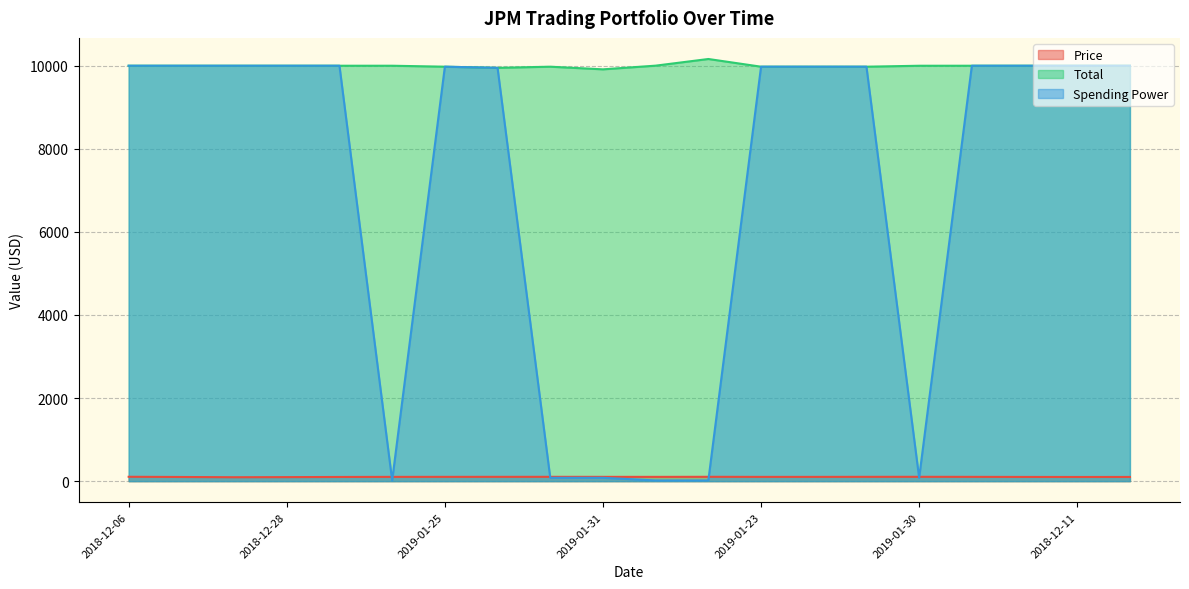

What is the approximate value of Spending Power at 2018-12-10?

10000.0